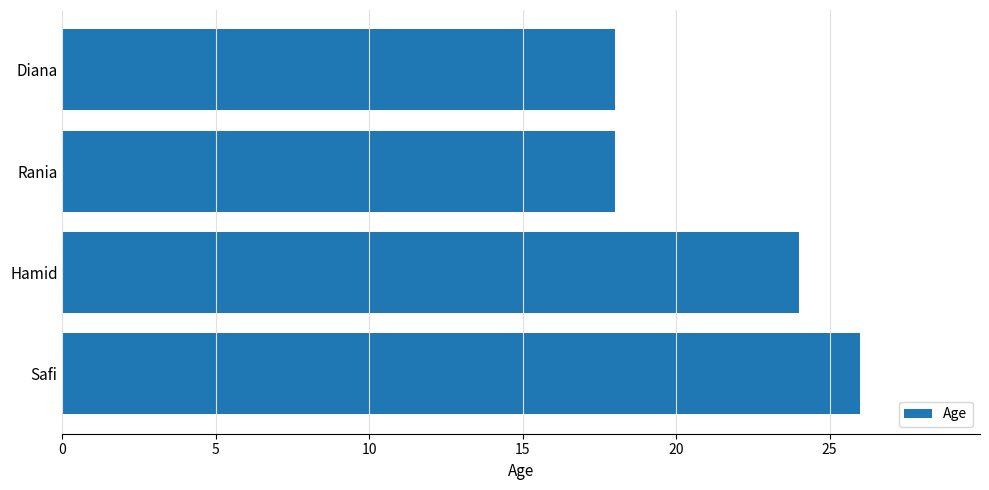

What is the difference between the values at Diana and Hamid?

6